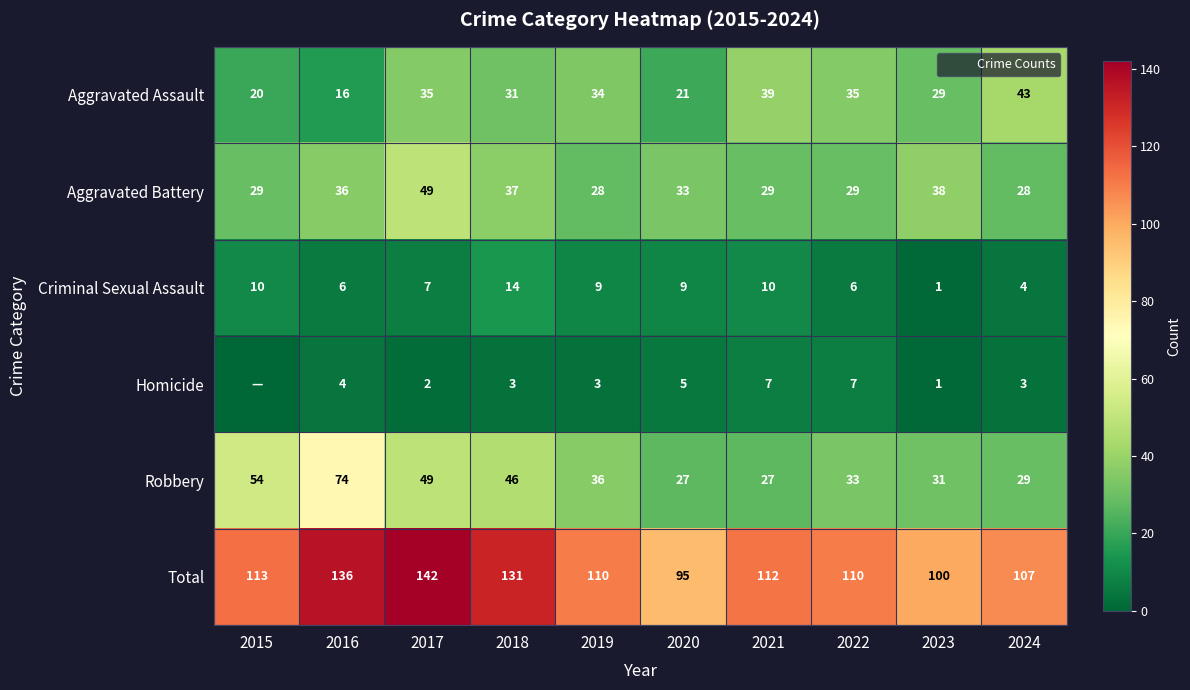

At which category is the sum across all series the highest?

2017